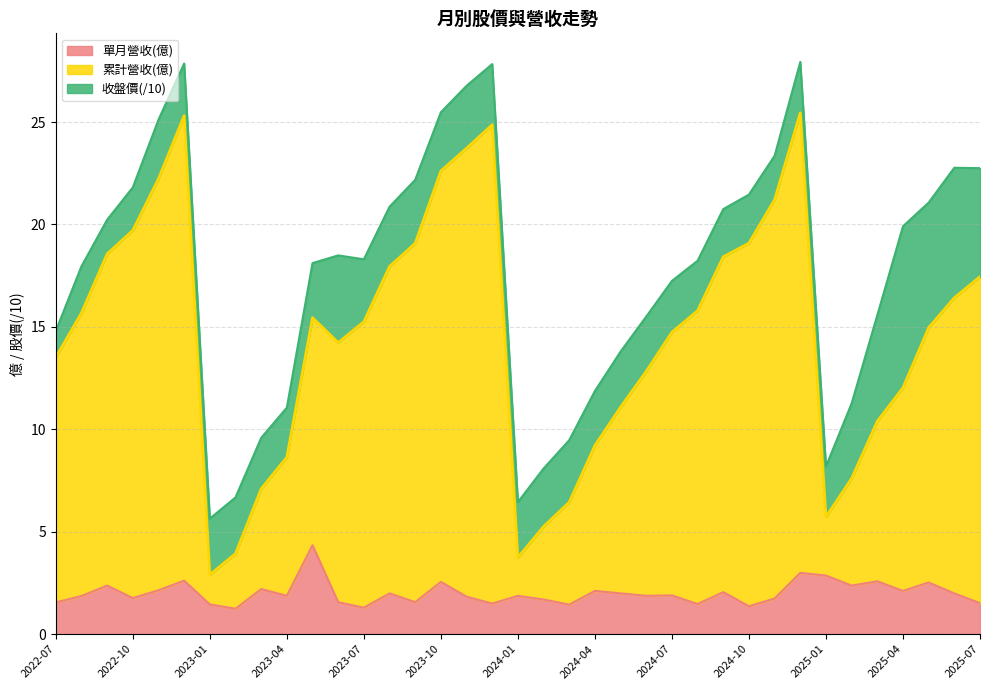

Where is 累計營收(億) nearest to the value 14?

2023-06